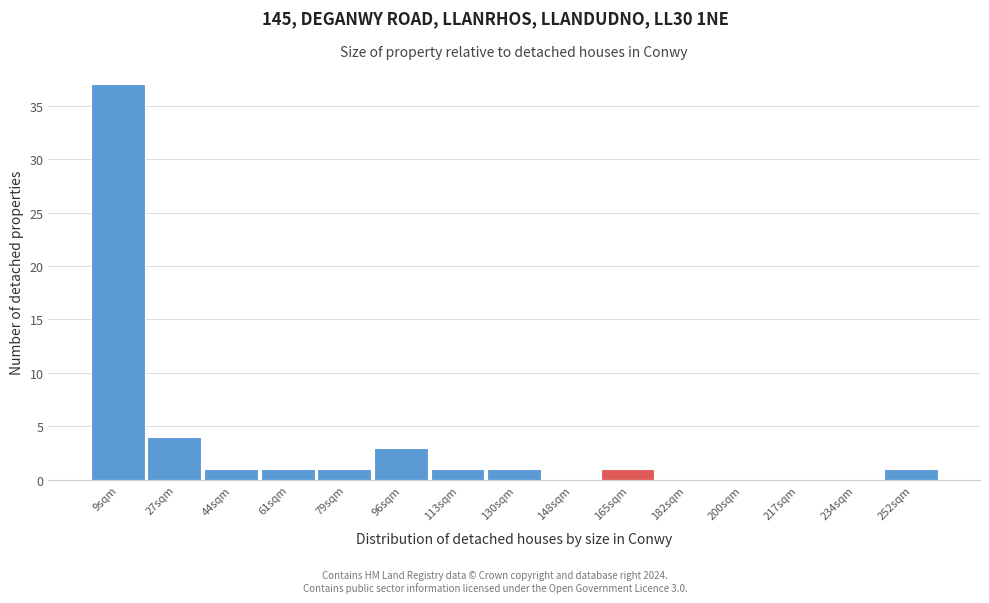

Which range on the x-axis has the tallest bar?

0 to 18